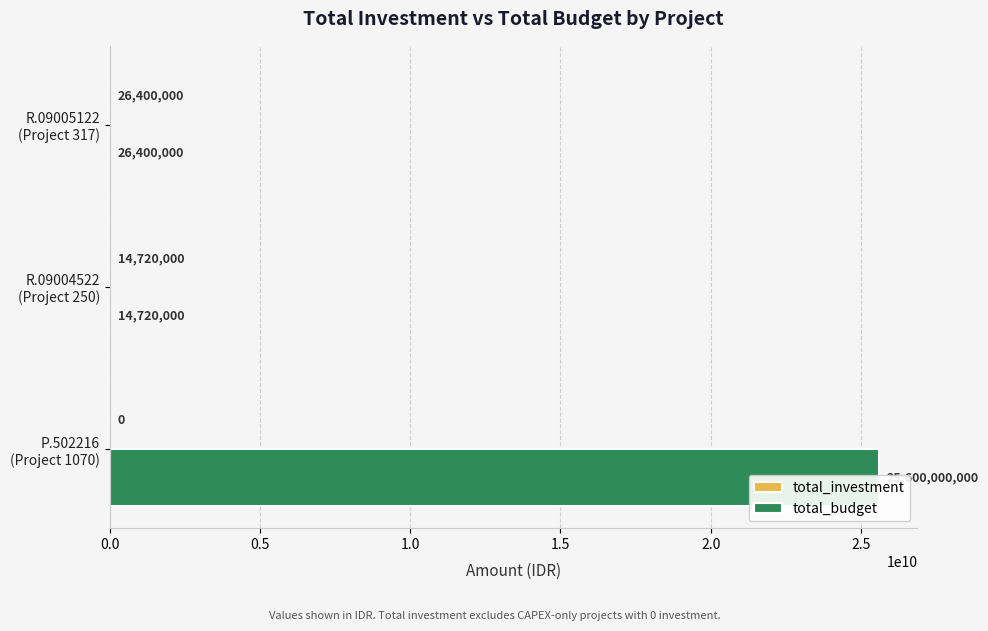

What is the sum of the total_investment values at R.09004522 (Project 250) and R.09005122 (Project 317)?

41120000